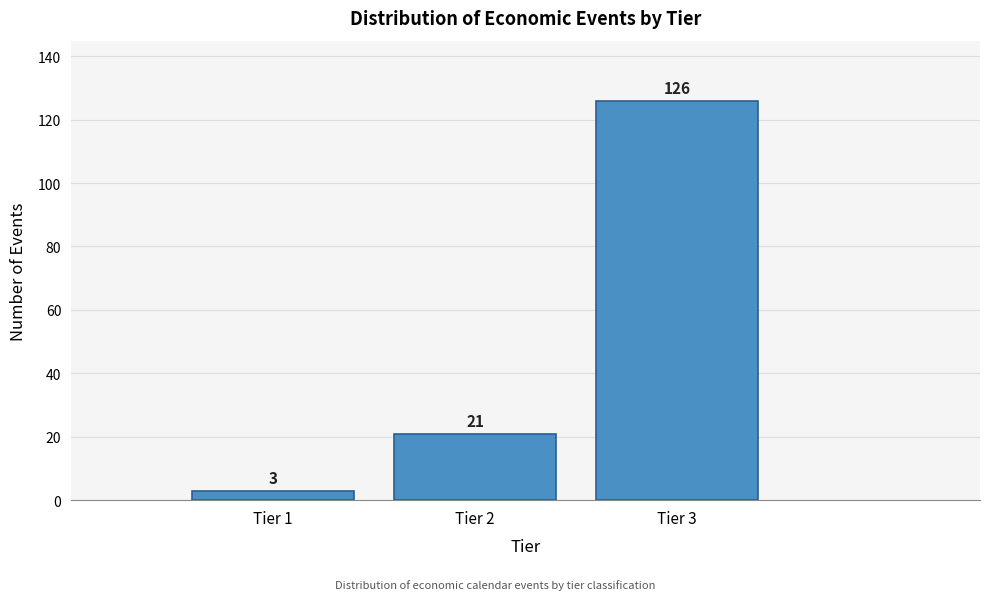

Reading left to right, what are all the values shown in this chart?

3	21	126